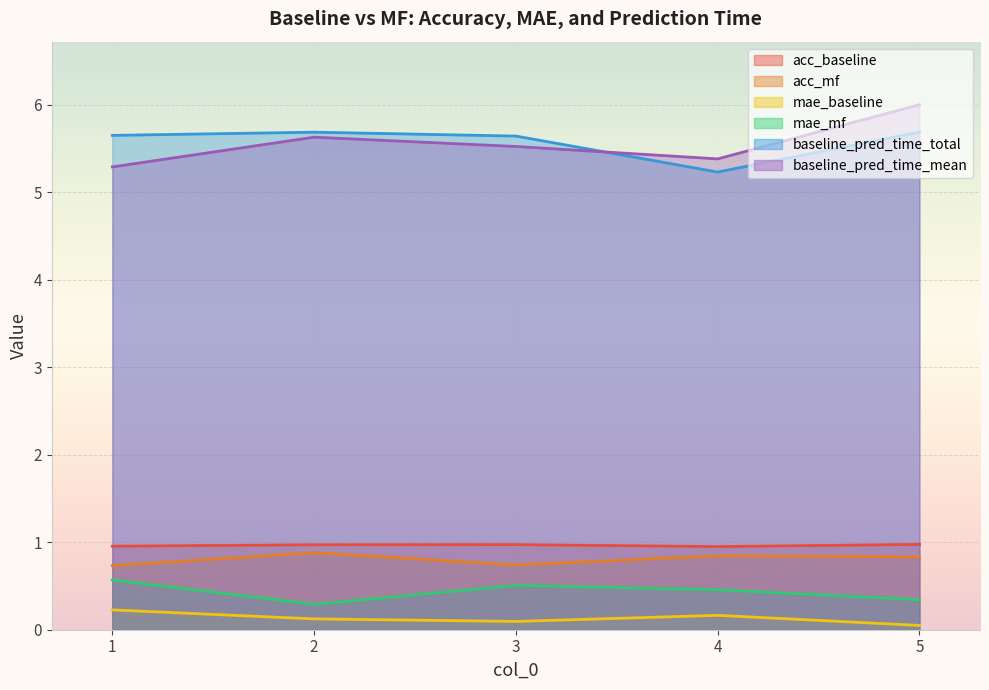

How many lines are shown in the chart?

6